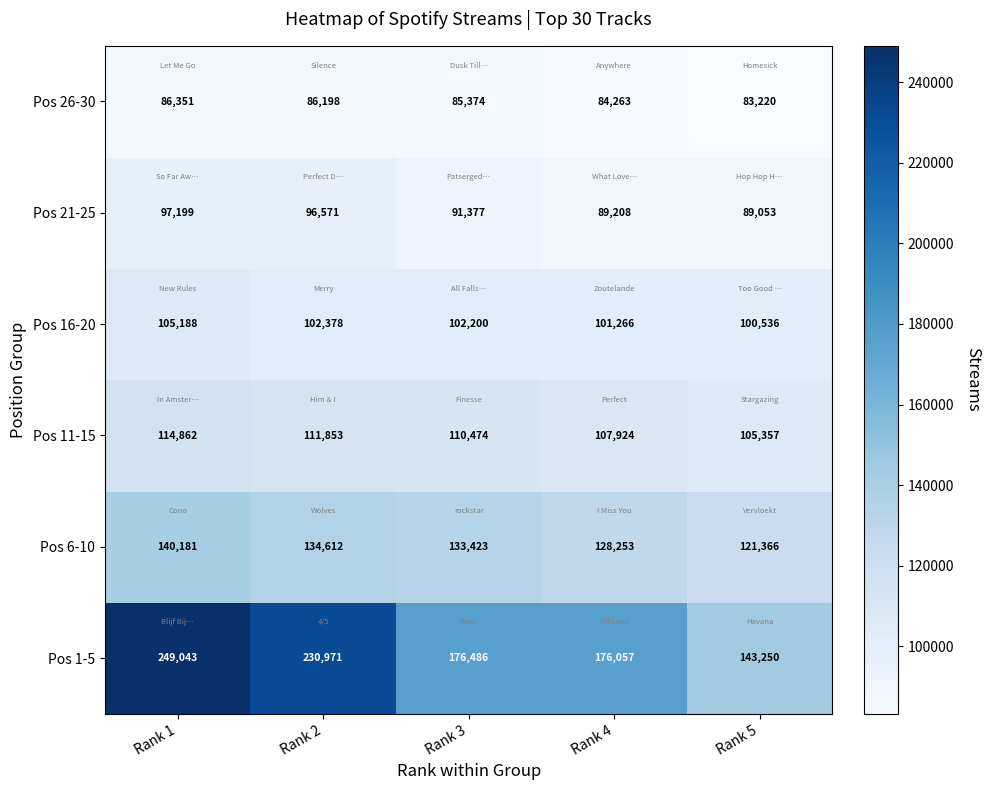

List the series in order of their peak value, highest first.

Pos 1-5, Pos 6-10, Pos 11-15, Pos 16-20, Pos 21-25, Pos 26-30